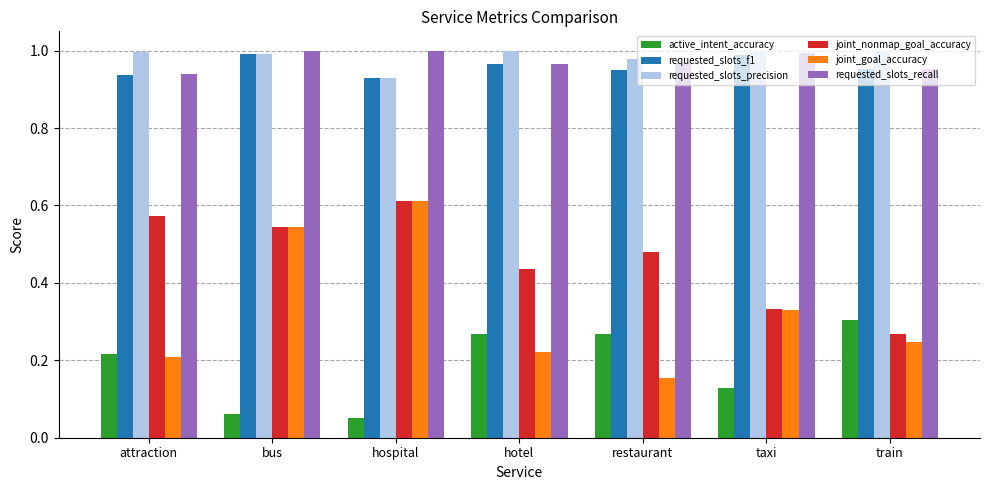

Rank the series at restaurant from highest to lowest value.

requested_slots_precision, requested_slots_recall, requested_slots_f1, joint_nonmap_goal_accuracy, active_intent_accuracy, joint_goal_accuracy